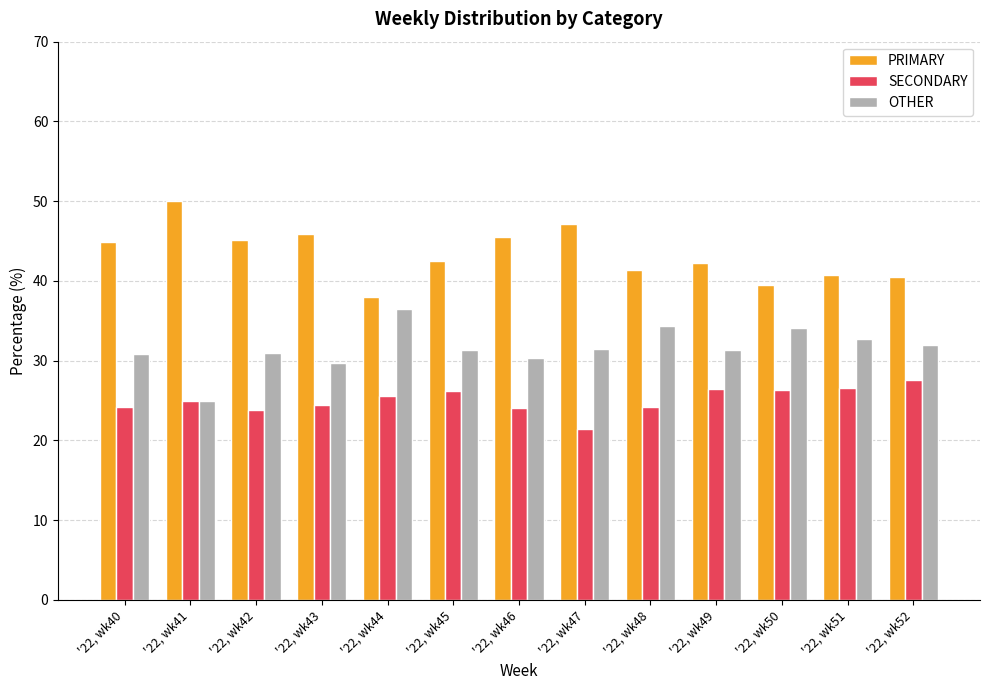

At how many categories does at least one series exceed 44?

6